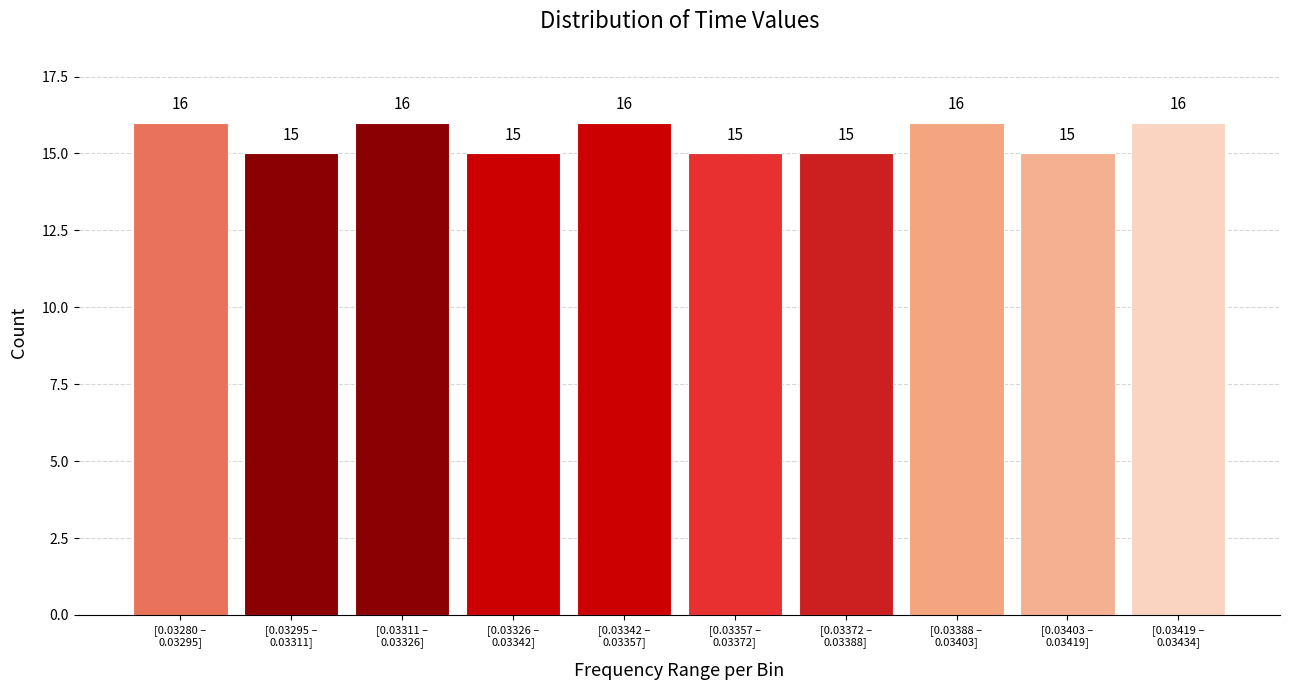

Reading left to right, what are all the values shown in this chart?

16	15	16	15	16	15	15	16	15	16